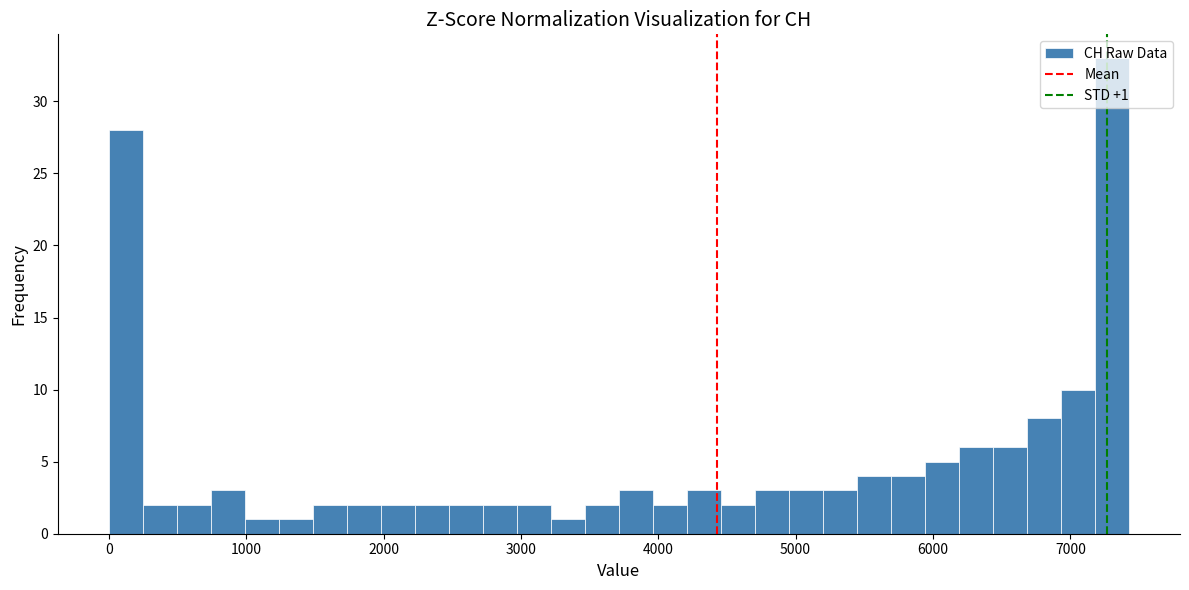

Read against the x-axis, roughly where is the centre of the tallest bar?

7300